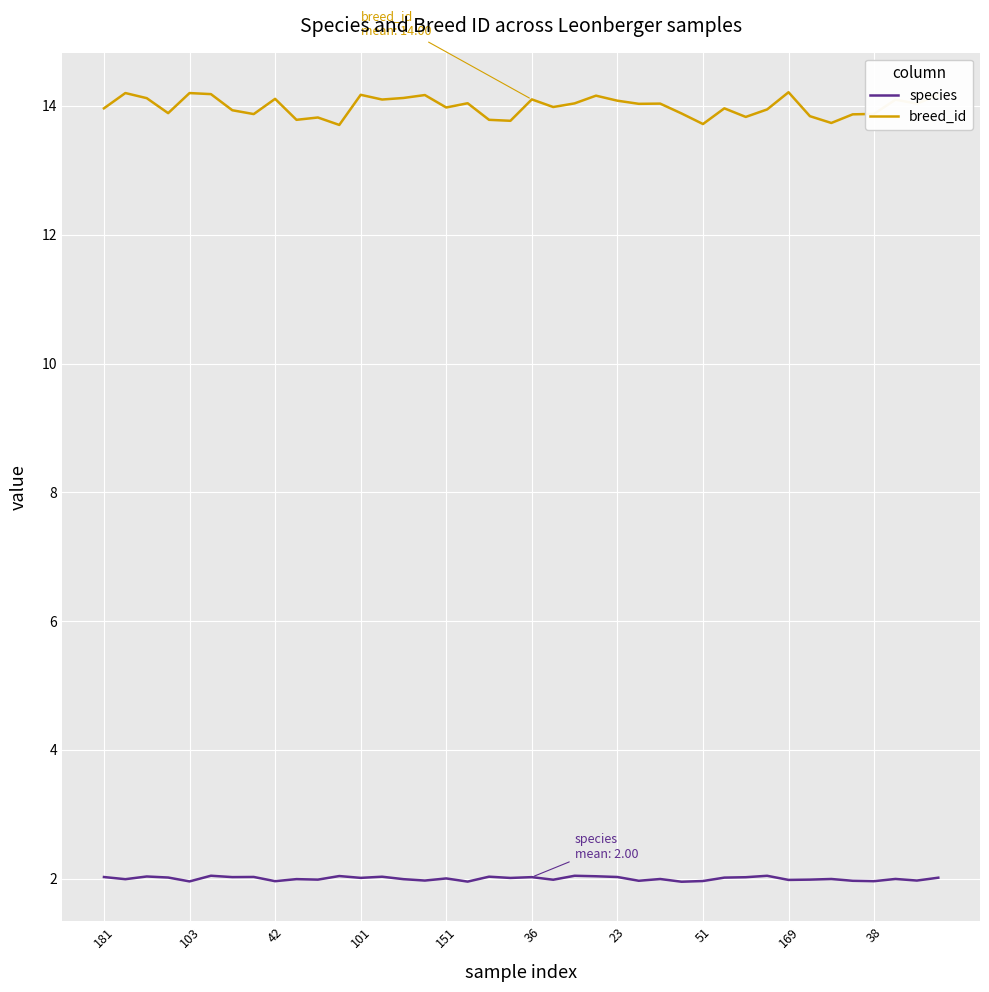

What is the average value of the species series?

2.0